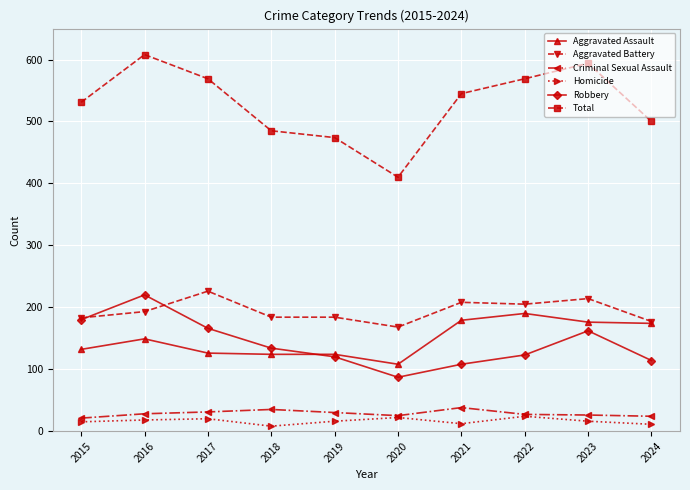

Where is the first local maximum for Aggravated Battery?

2017